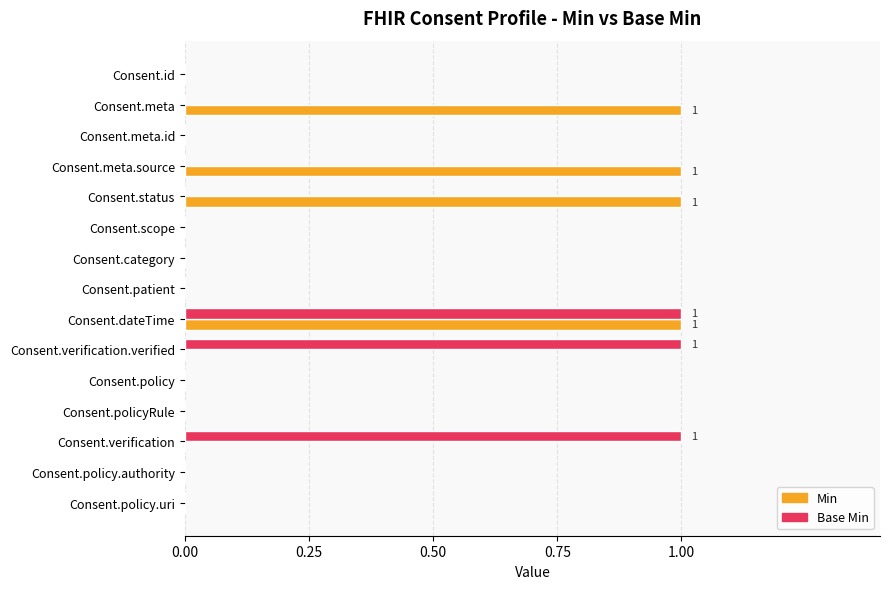

True or false: Base Min has a value of 0 at Consent.policyRule.

True